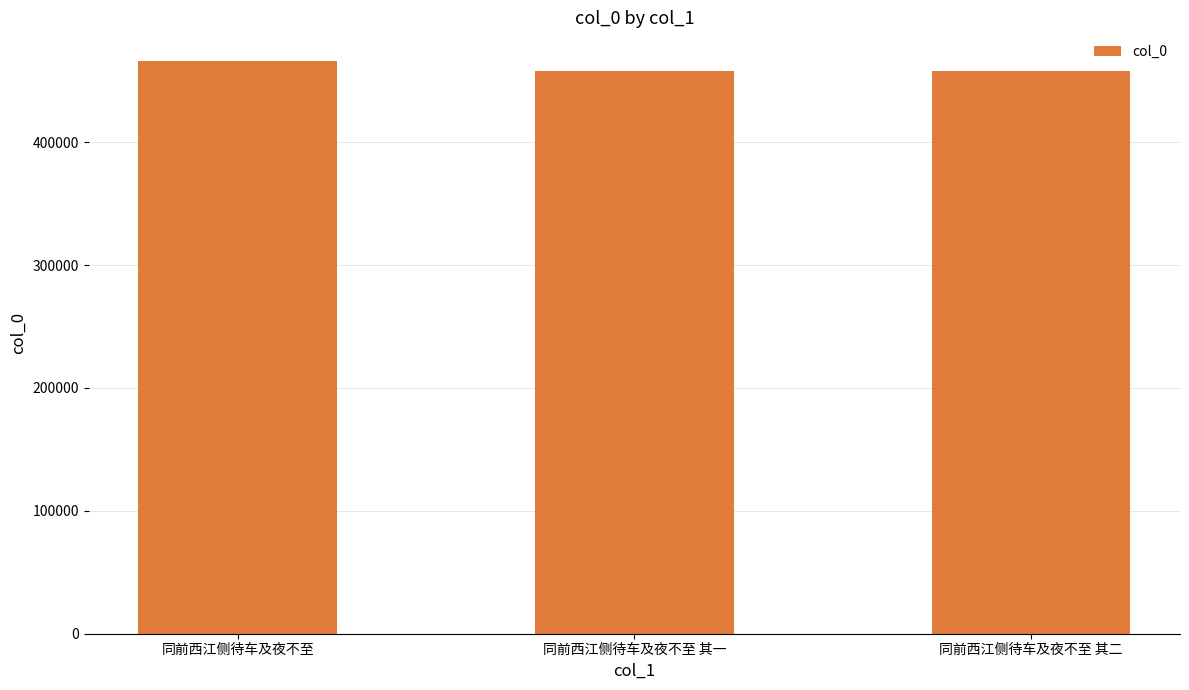

What is the change in value from 同前西江侧待车及夜不至 to 同前西江侧待车及夜不至 其二?

-7871